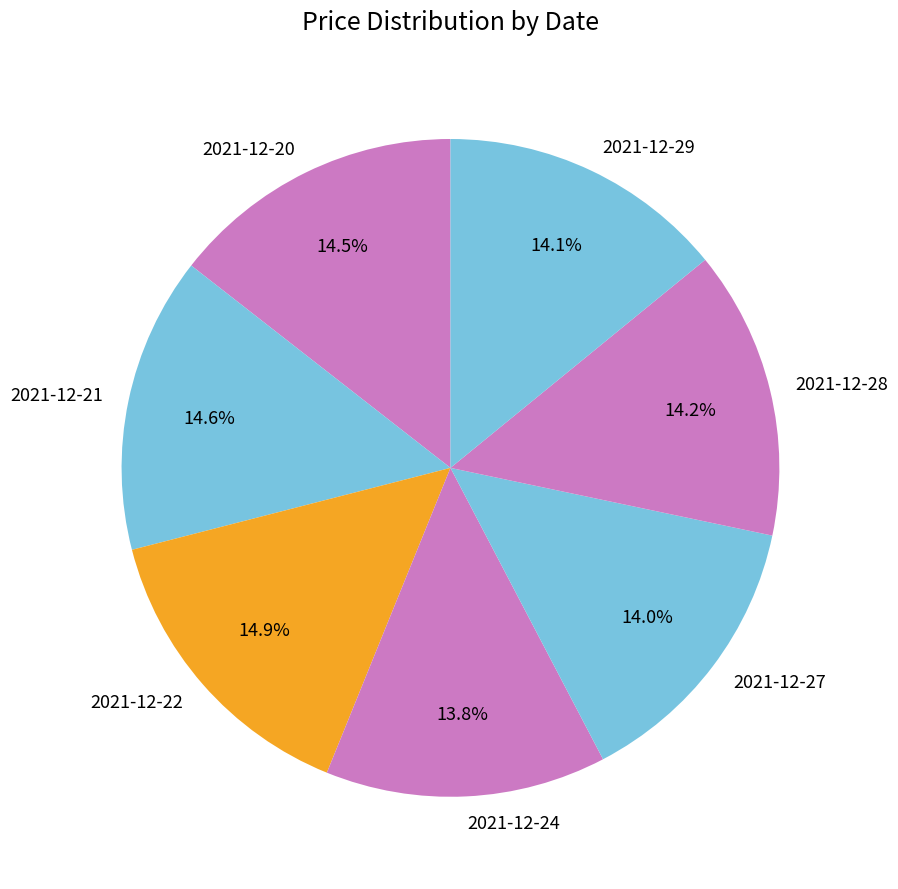

Is 2021-12-29 the majority of the pie?

No